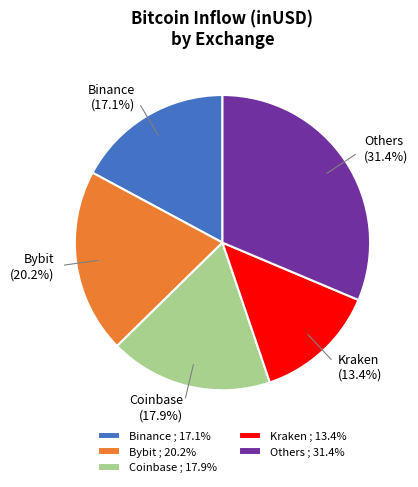

Does Kraken account for over 50% of the chart?

No